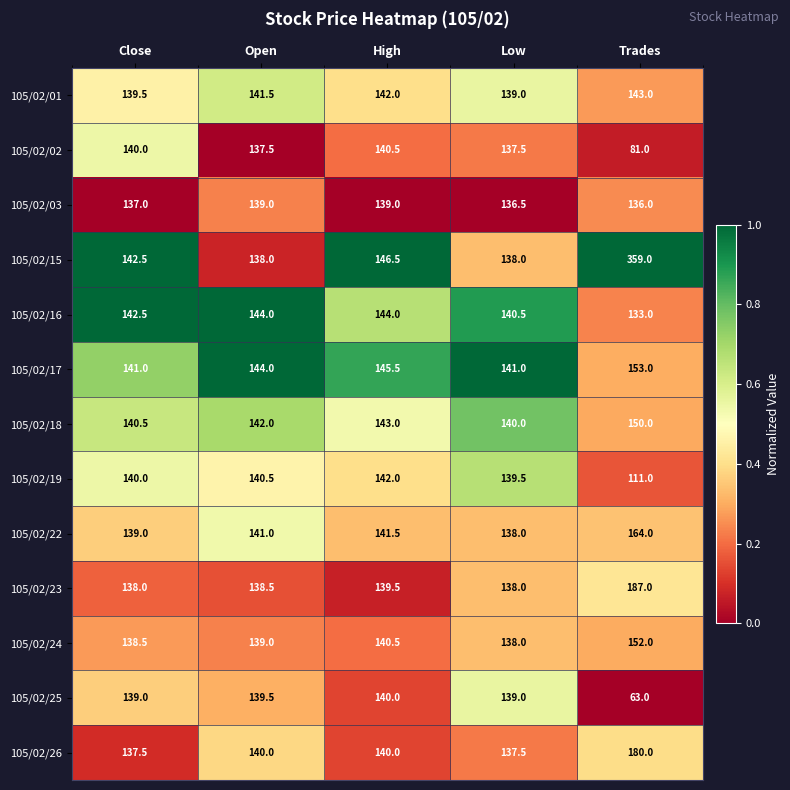

What is the maximum value shown in the chart?

359.0